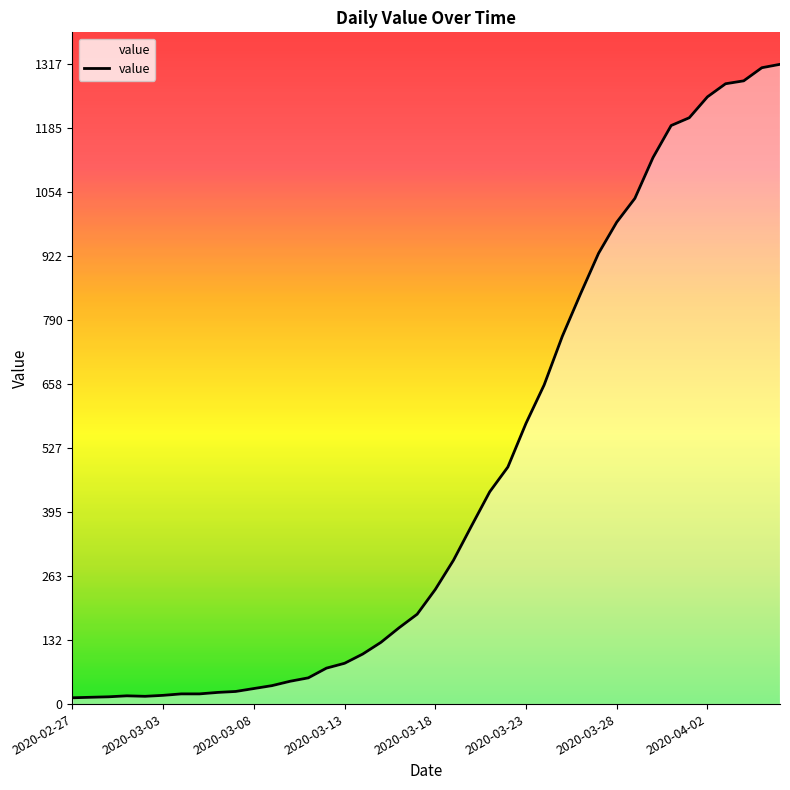

What is the greatest value displayed?

1317